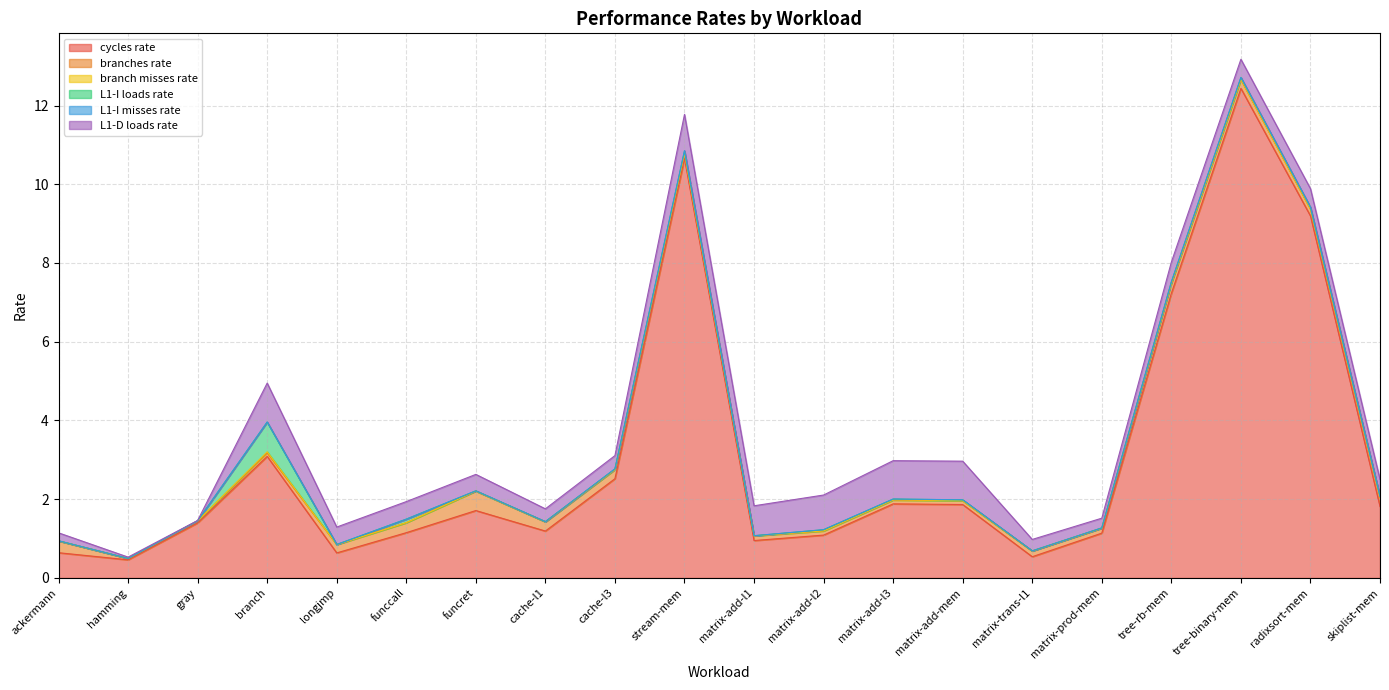

True or false: L1-D loads rate has more than 2 interior local peaks.

True